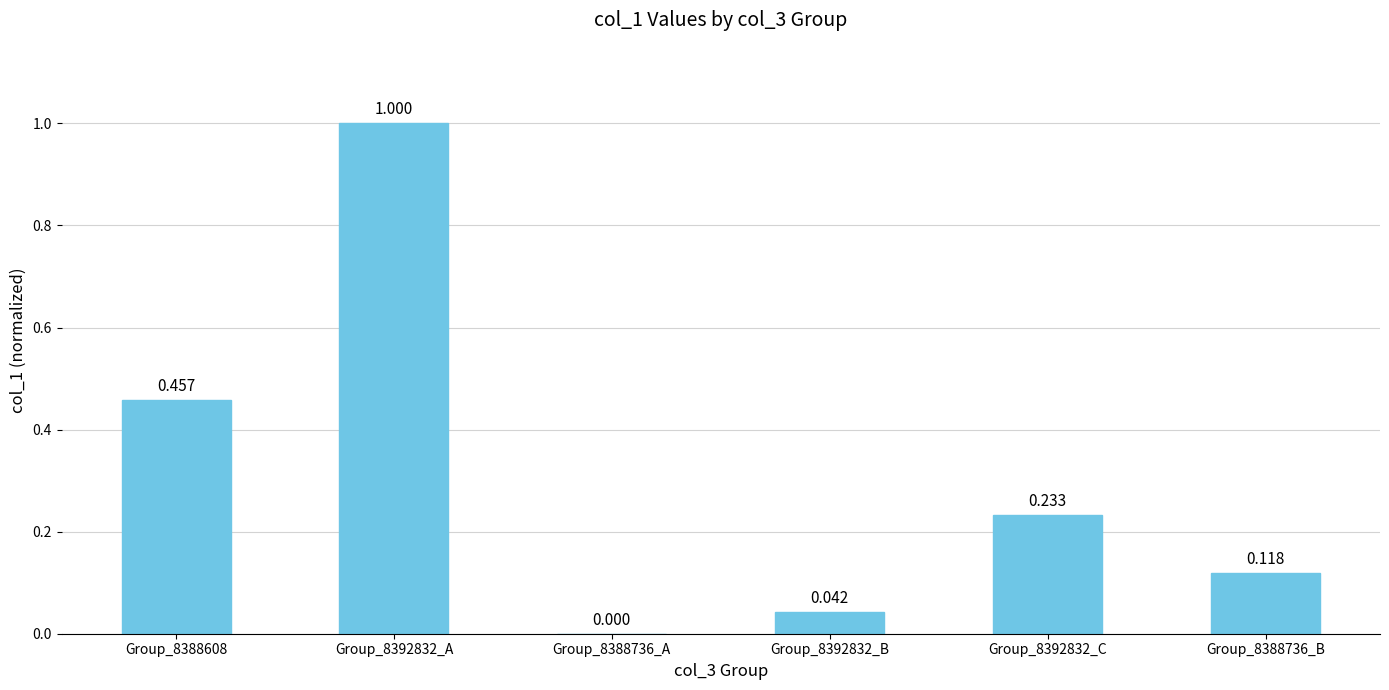

Is it true that the value at Group_8392832_B is 0.0?

False